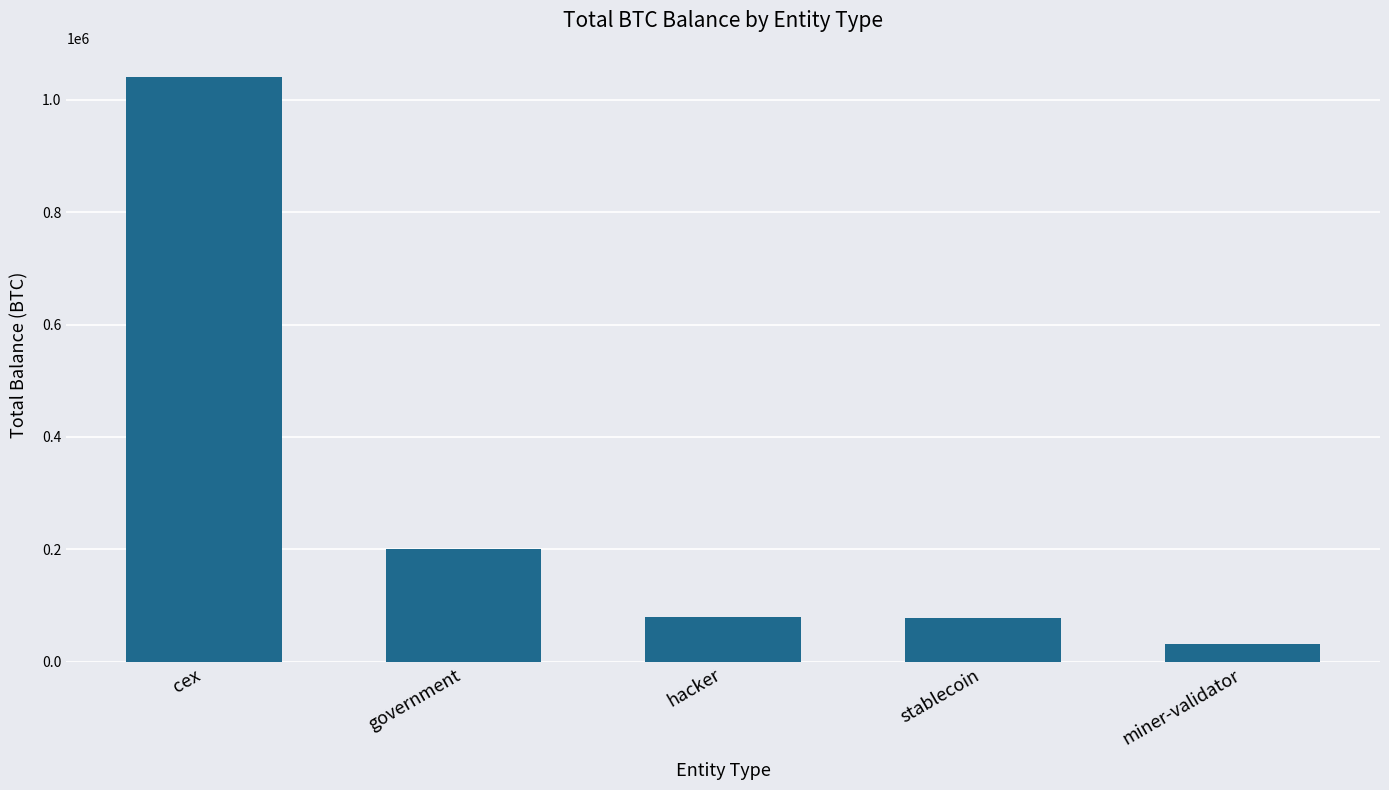

At which label does the data first exceed 79957?

cex